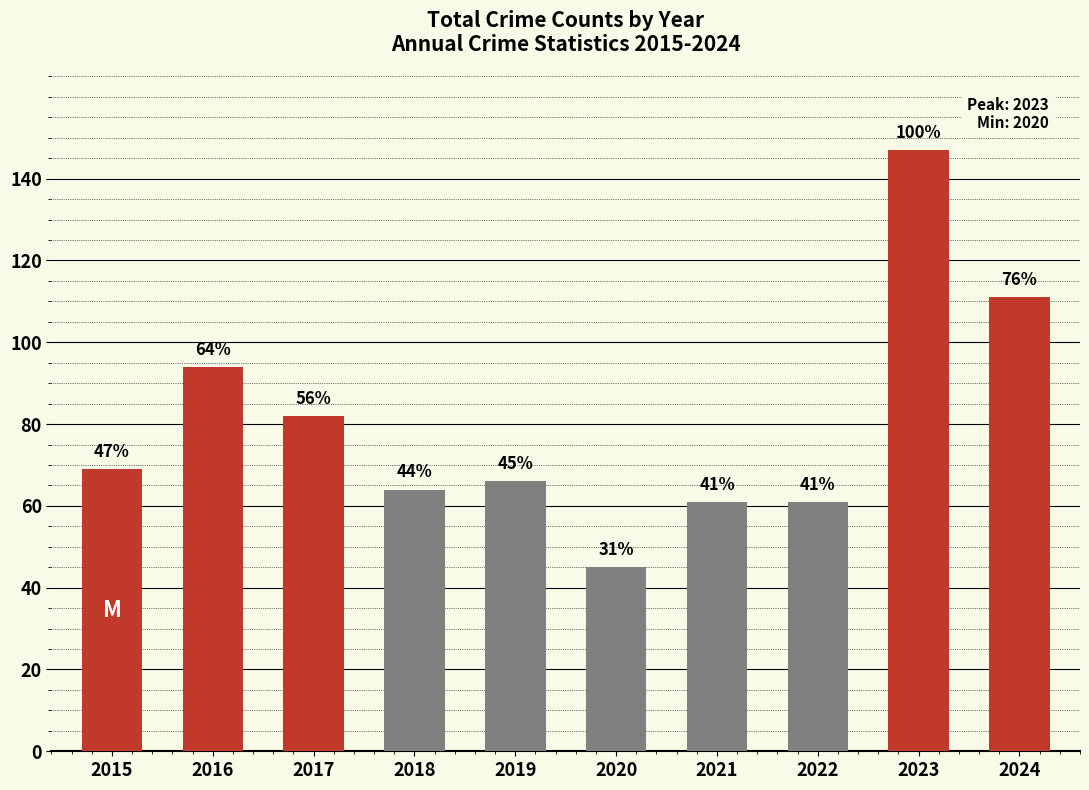

How many bars are there in total?

10